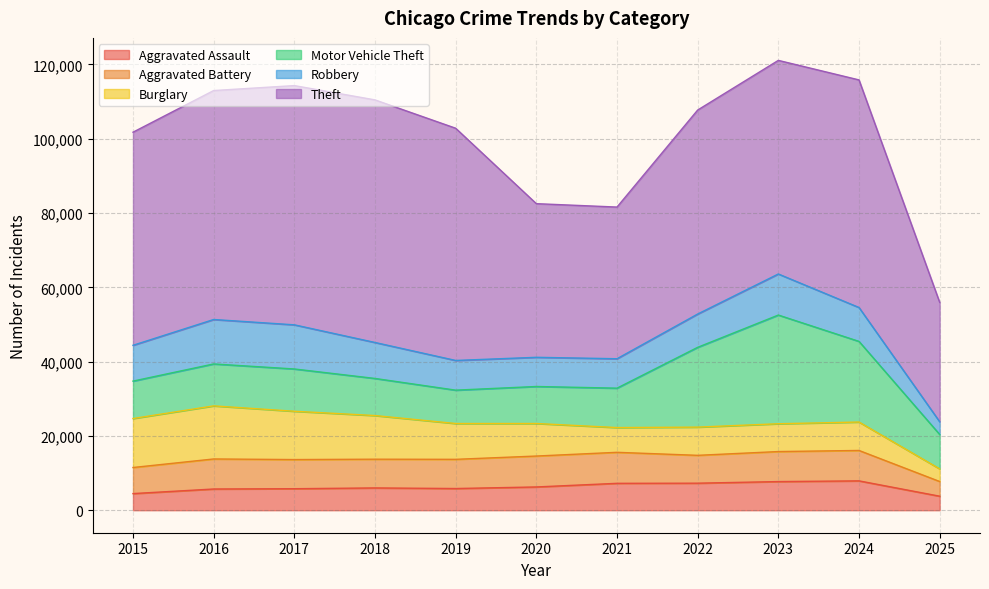

Is the value of Aggravated Assault at 2021 greater than the value of Burglary at 2024?

No